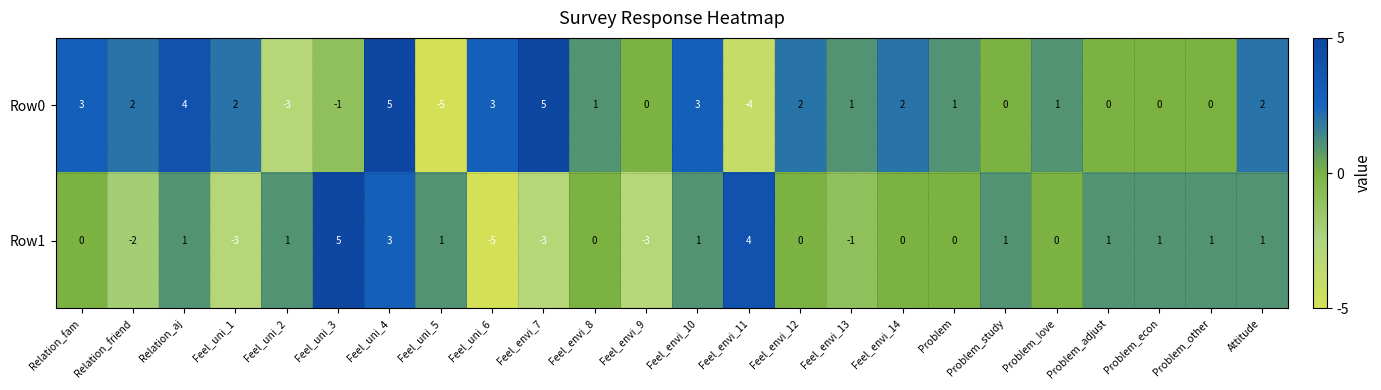

What is the difference between the highest and lowest values at Relation_fam?

3